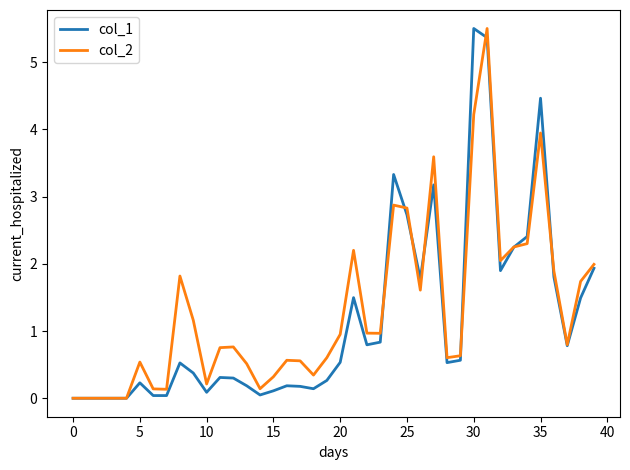

What is the average value of the col_1 series?

1.2